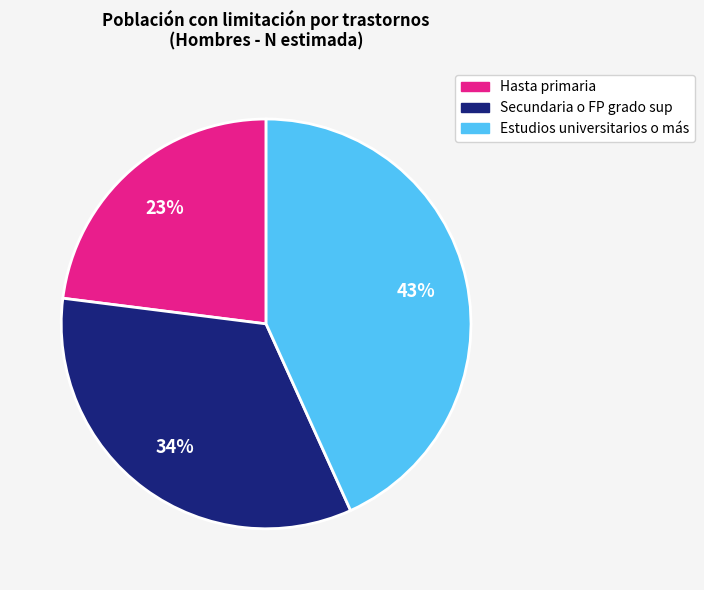

Count the number of slices in the pie.

3